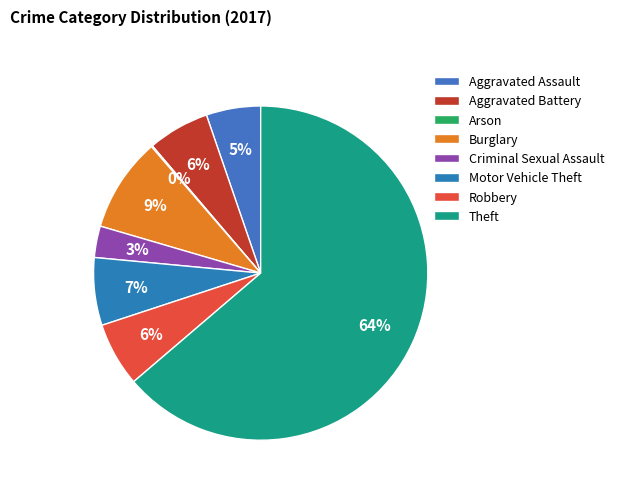

Does Aggravated Battery represent more than half of the total?

No